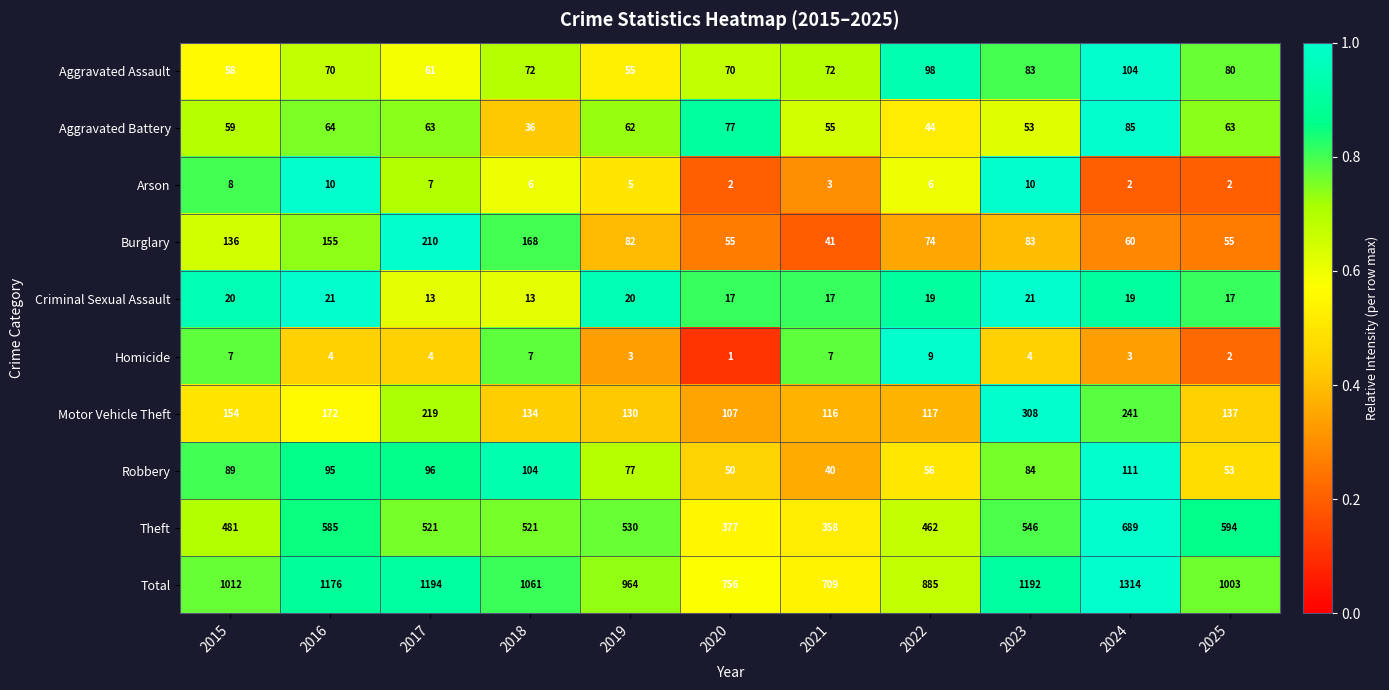

What is the maximum value shown in the chart?

1314